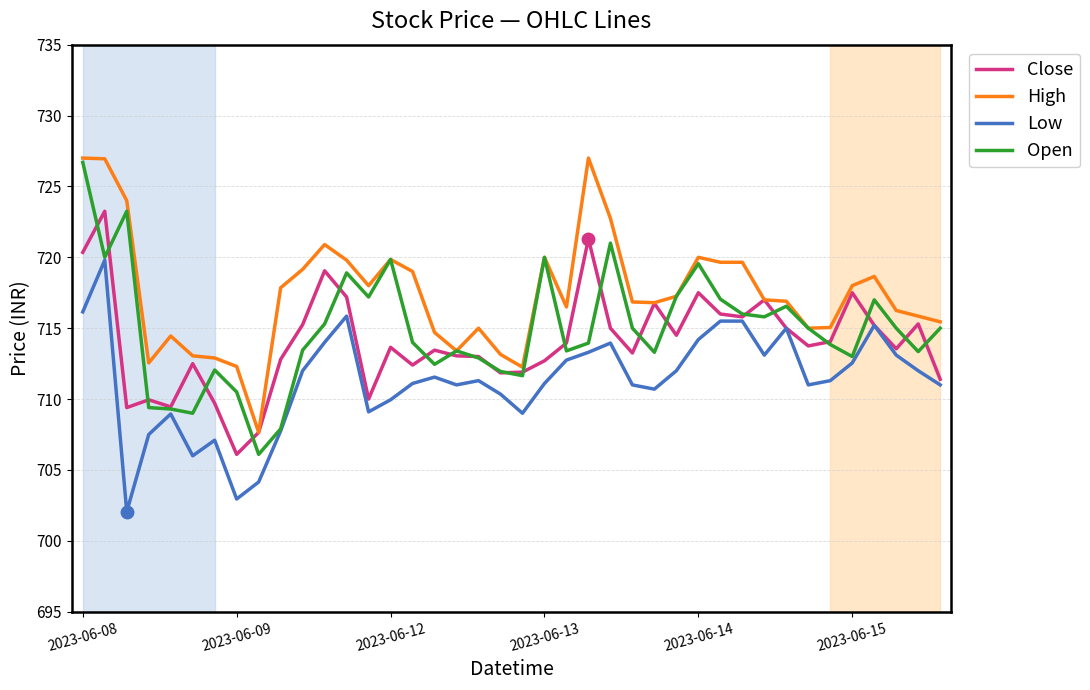

What is the highest value of the High series?

727.0